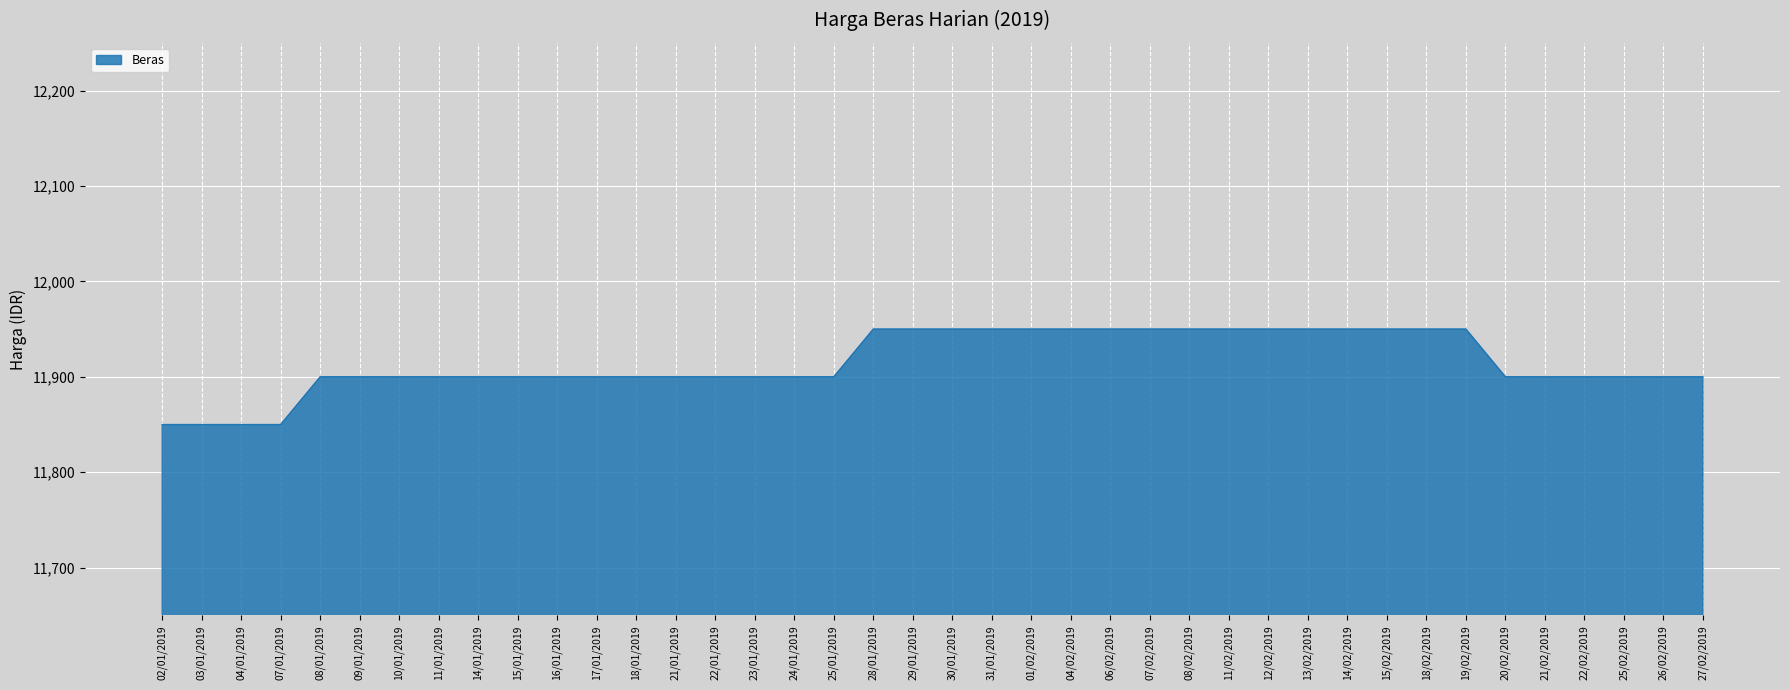

What is the greatest value displayed?

11950